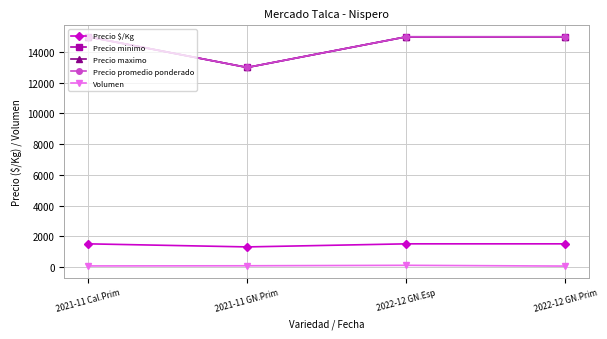

At which label is Volumen closest to 75?

2021-11 GN.Prim